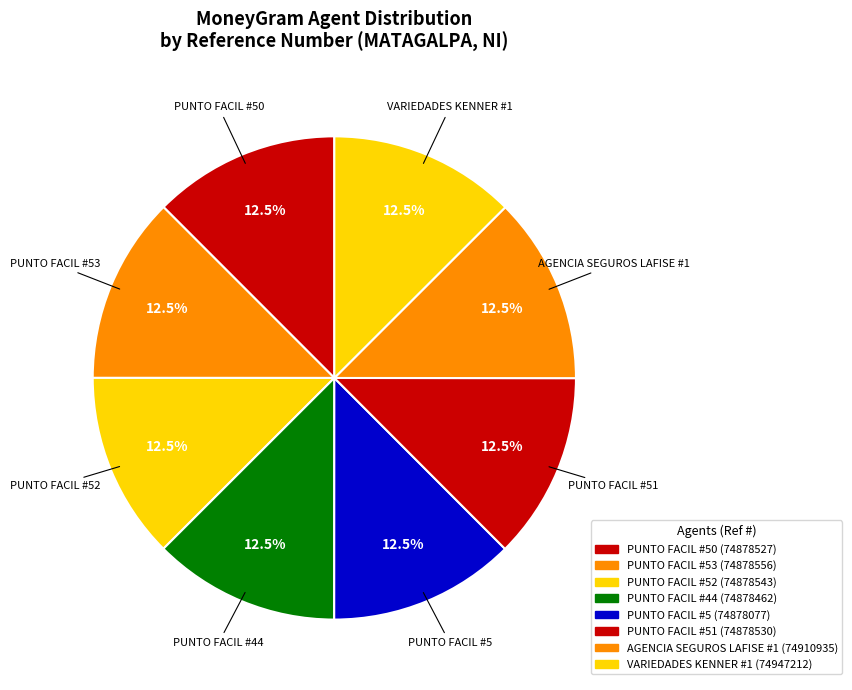

Is the sum of PUNTO FACIL #44 and PUNTO FACIL #5 greater than half?

No